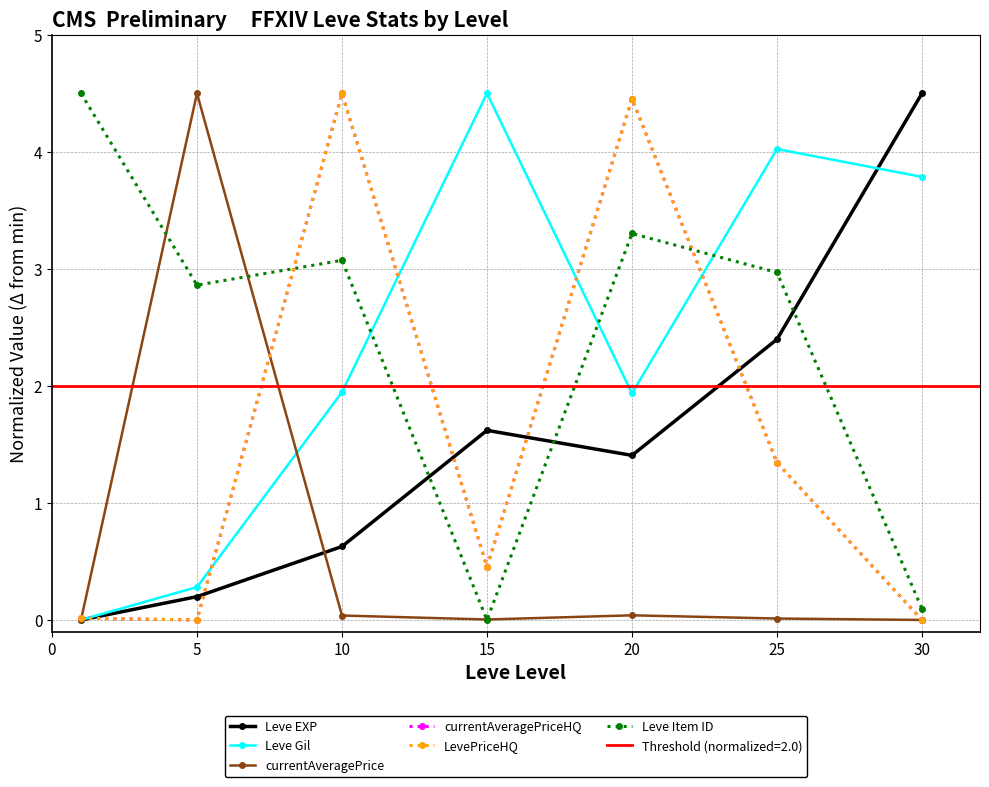

Reading left to right, transcribe all the data shown in this chart.

Leve EXP: 0.0	0.2	0.6	1.6	1.4	2.4	4.5
Leve Gil: 0.0	0.3	1.9	4.5	1.9	4.0	3.8
currentAveragePrice: 0.0	4.5	0.0	0.0	0.0	0.0	0.0
currentAveragePriceHQ: 0.0	0.0	4.5	0.5	4.5	1.3	0.0
LevePriceHQ: 0.0	0.0	4.5	0.5	4.5	1.3	0.0
Leve Item ID: 4.5	2.9	3.1	0.0	3.3	3.0	0.1